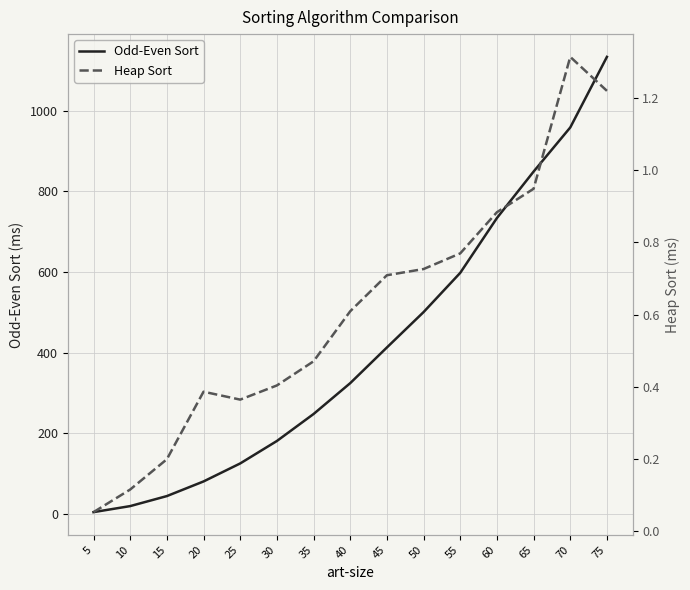

List the series in order of their peak value, lowest first.

Heap Sort, Odd-Even Sort